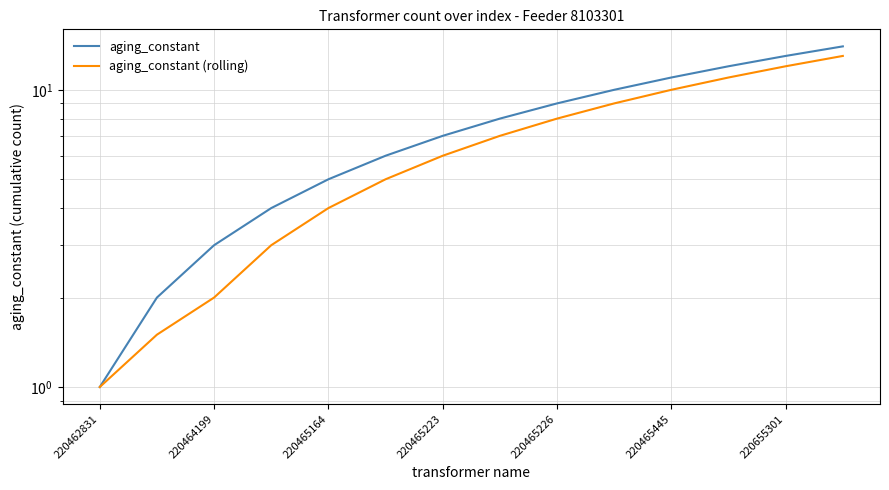

True or false: aging_constant (rolling) has a value of 7.0 at 7.

True